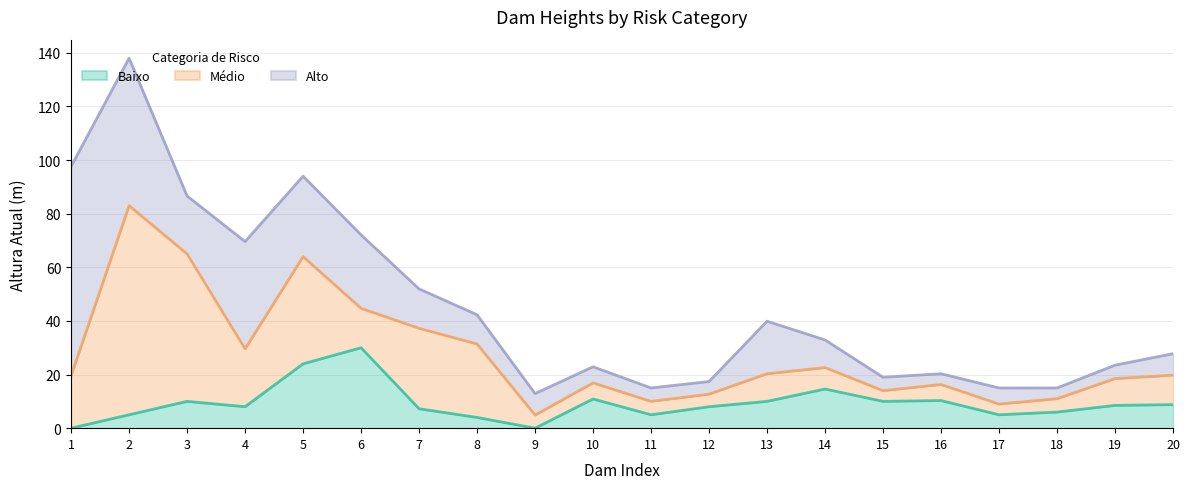

Between 17 and 5, which is larger?

5